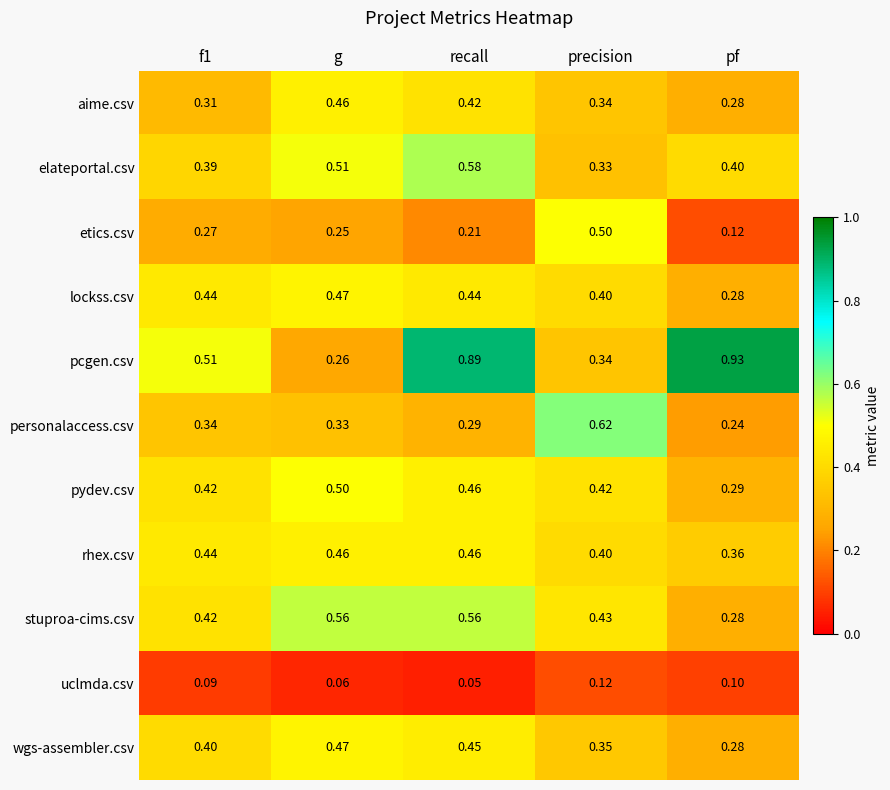

Which series has the largest total across all categories?

pcgen.csv